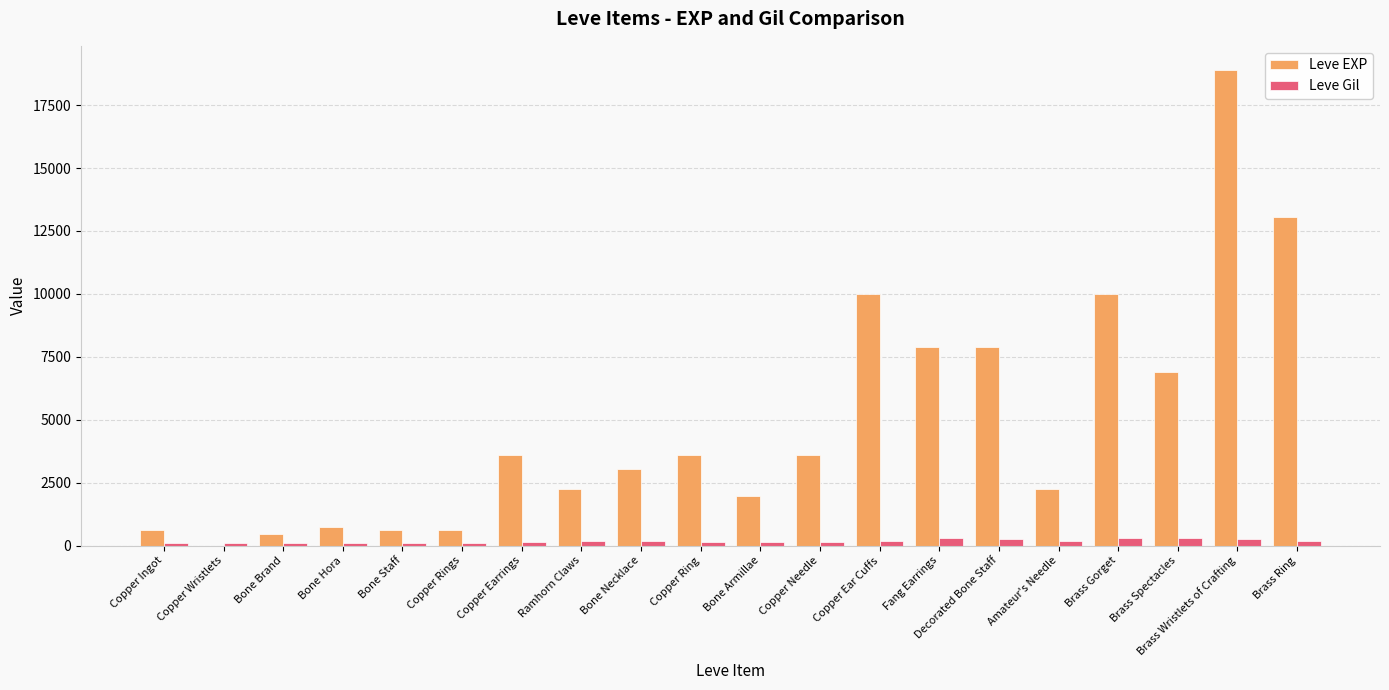

What is the spread (max minus min) of values at Brass Spectacles?

6592